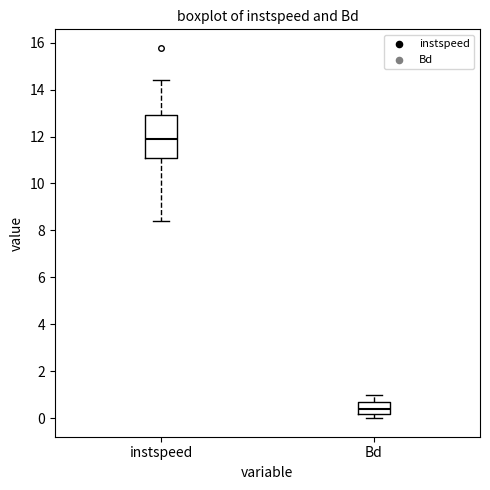

Which box's median line is the highest?

instspeed